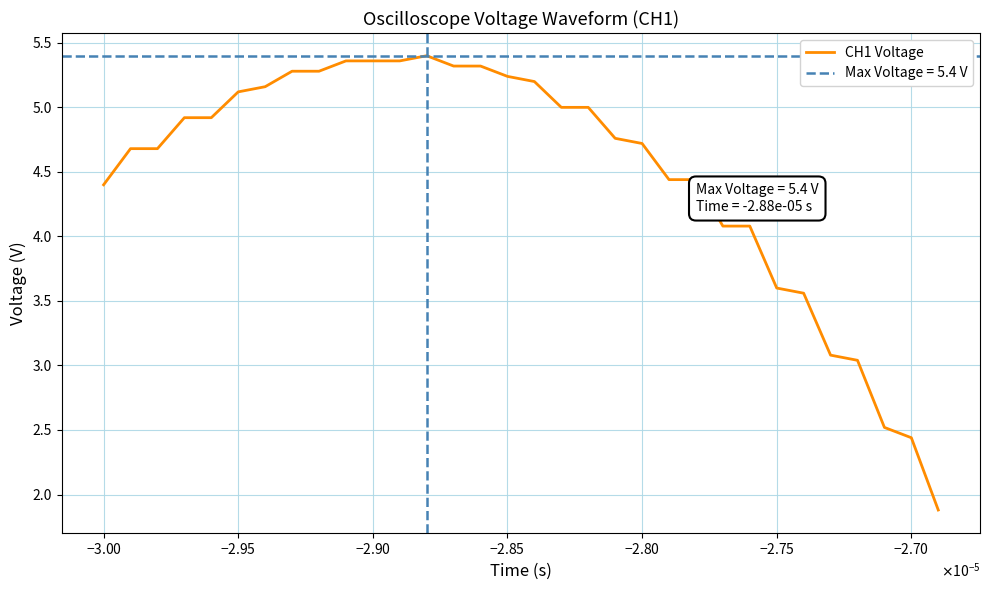

What is the lowest value of the CH1 Voltage series?

1.9